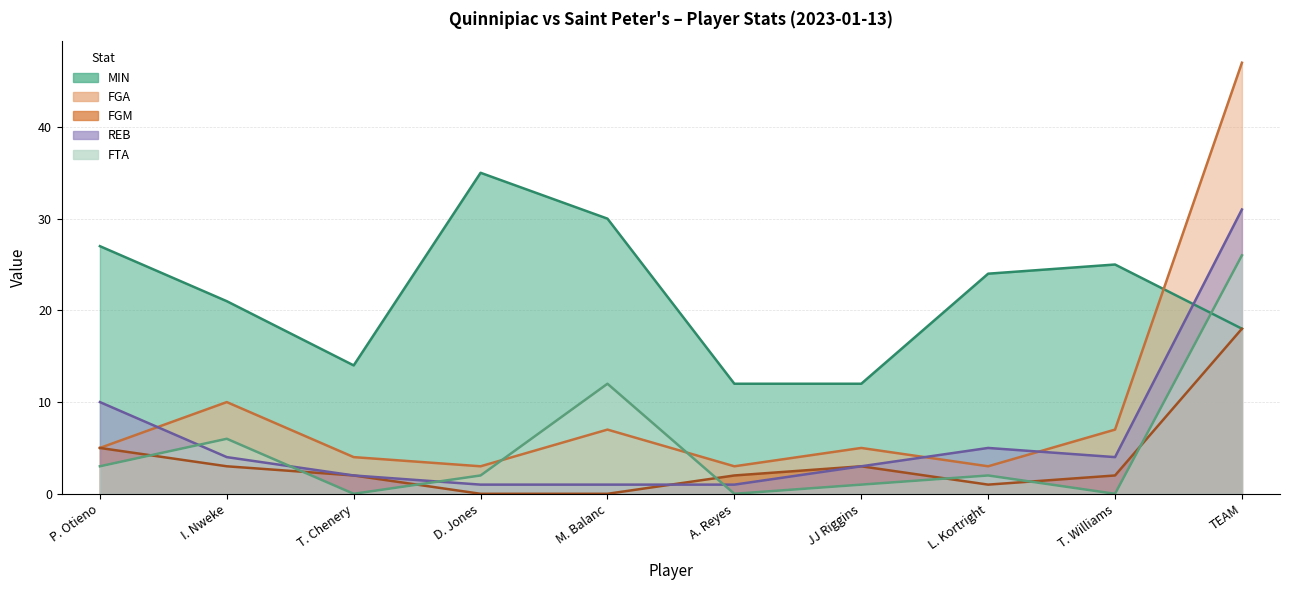

How many lines are shown in the chart?

5